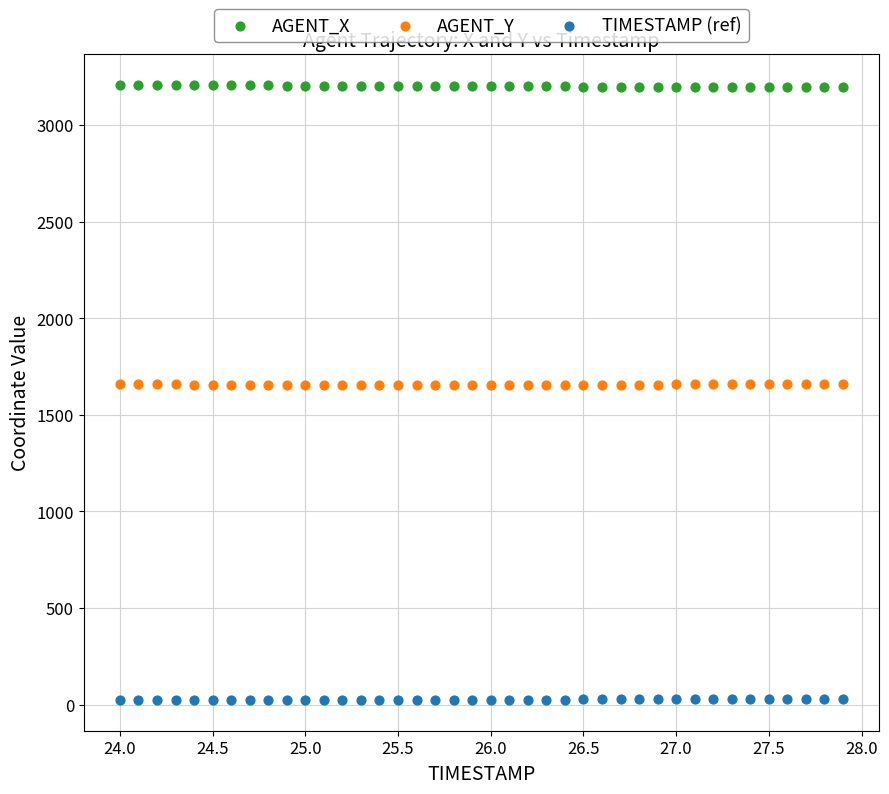

What are all the series names shown in the legend?

AGENT_X, AGENT_Y, TIMESTAMP (ref)